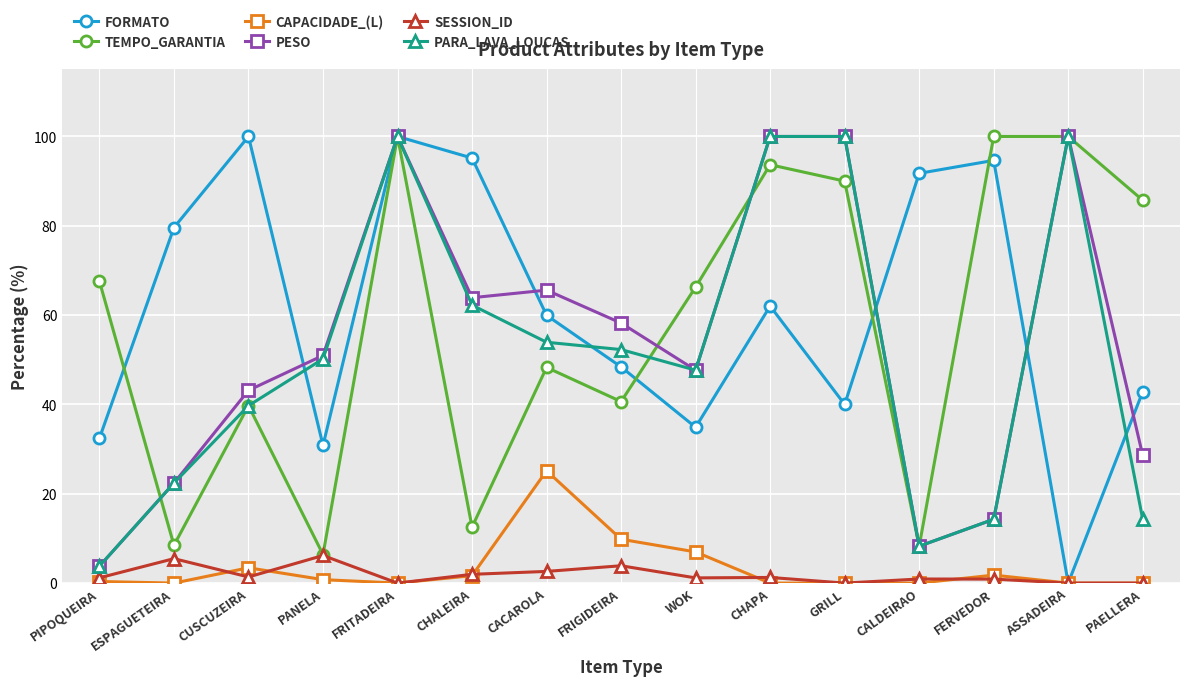

What is the difference between the maximum and minimum values in the PESO series?

96.2